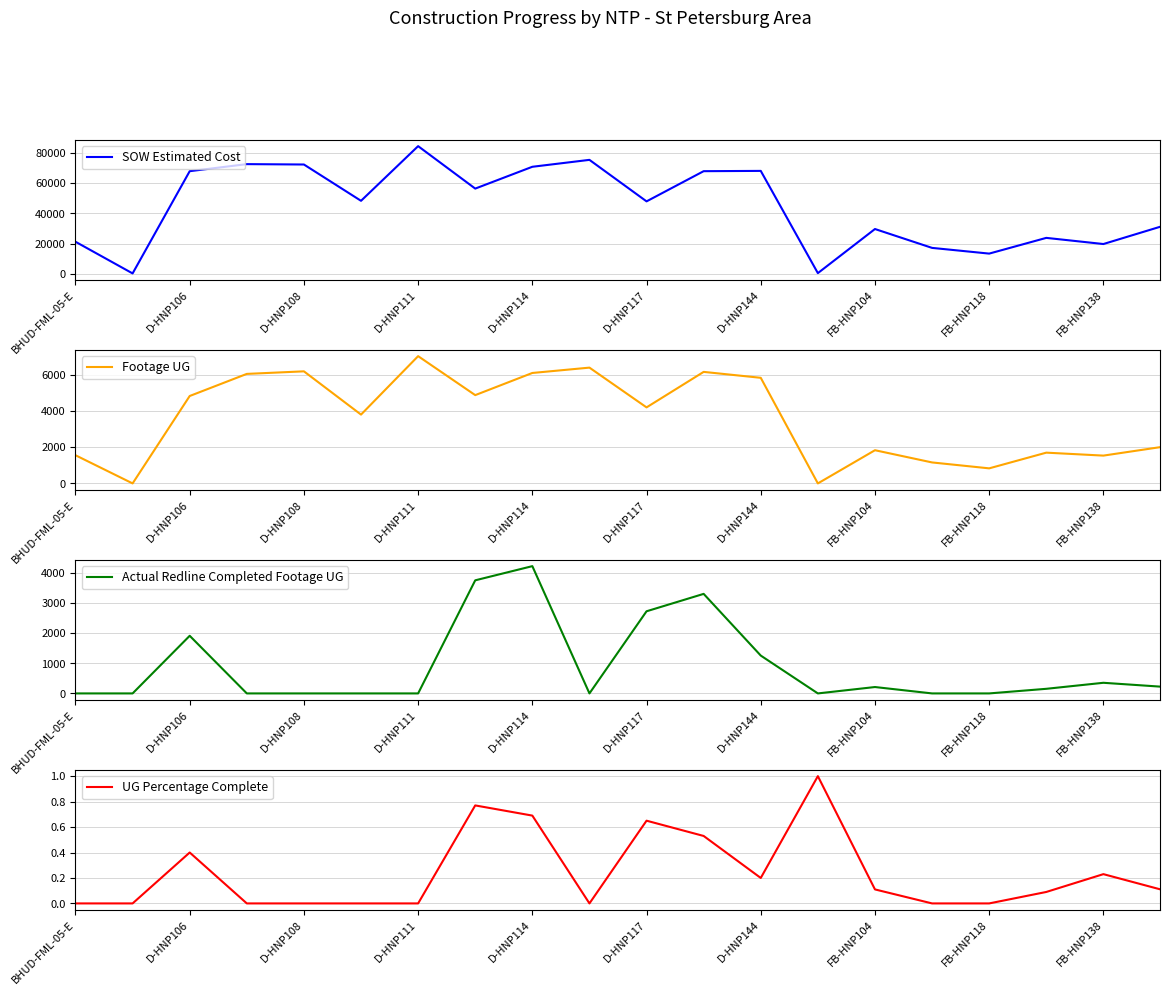

Is this an area chart (filled region under the line)?

No